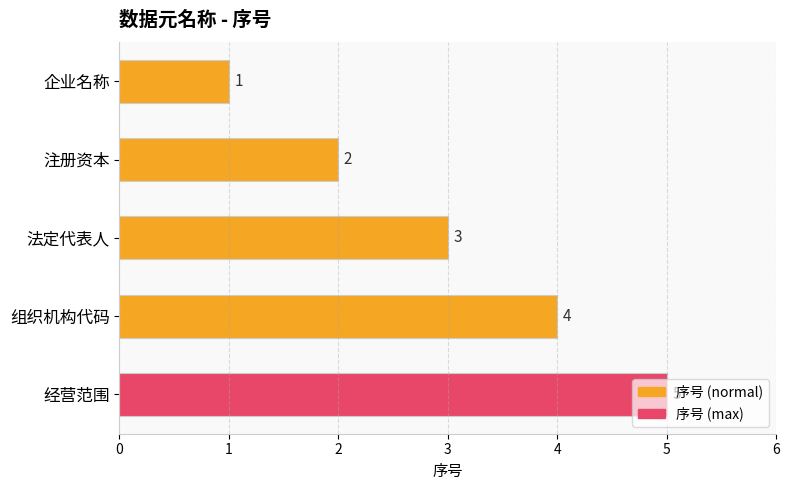

The chart shows a value of 2 at 注册资本. True or false?

True